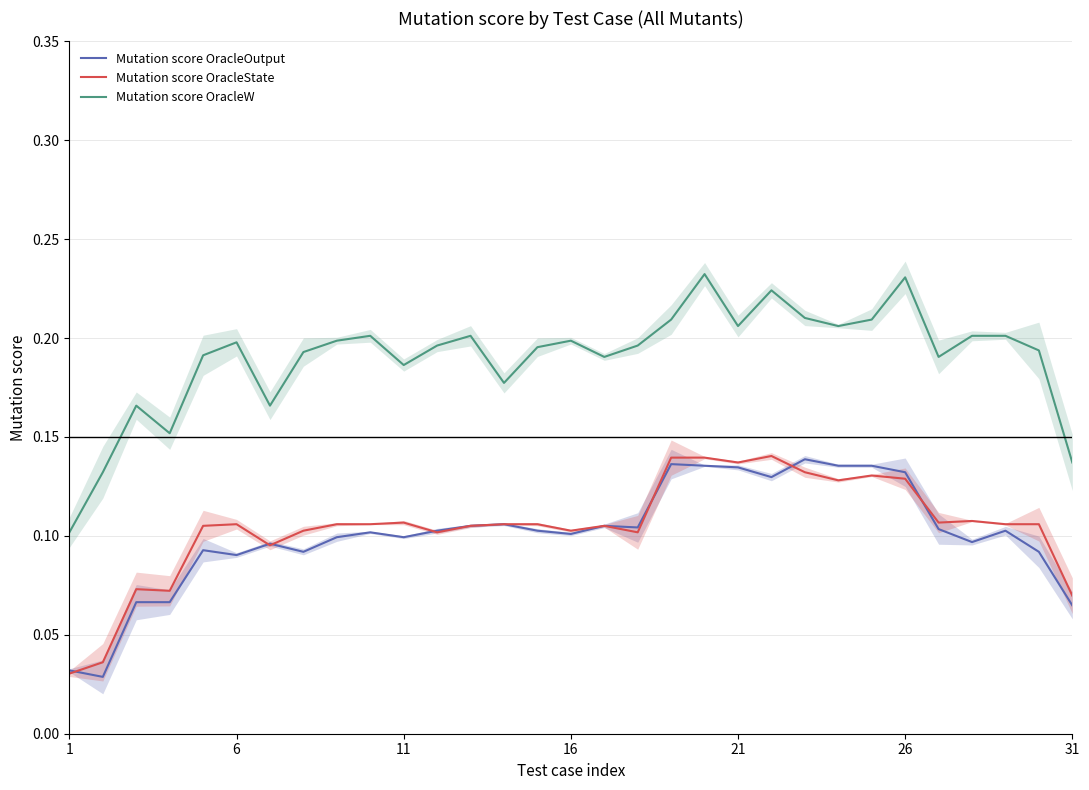

True or false: Mutation score OracleW and Mutation score OracleOutput cross at least once.

False